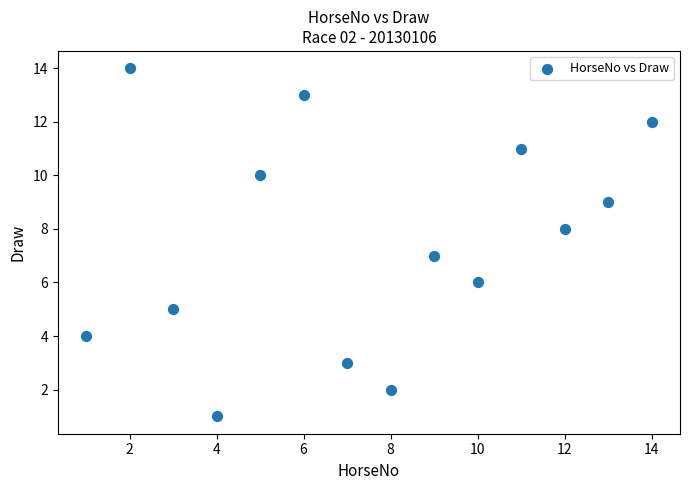

What is the range of Y values (max minus min)?

13